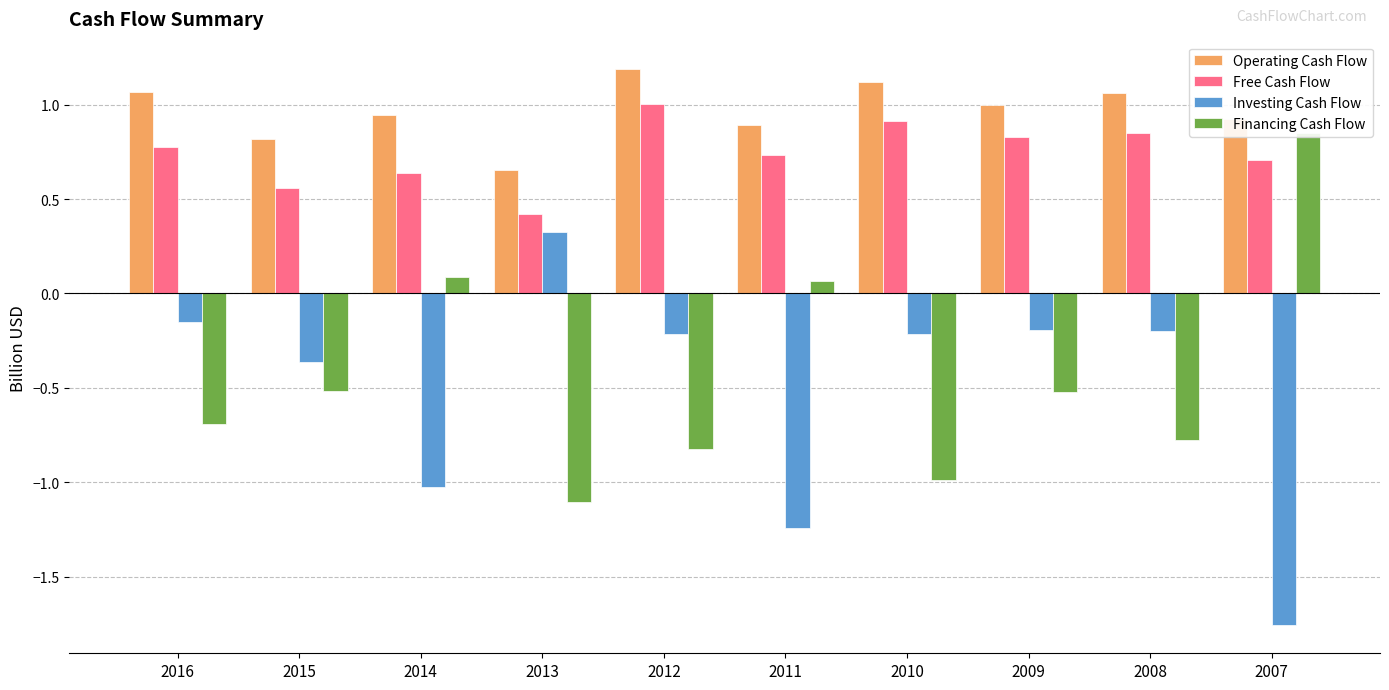

Reading right to left, list all the values displayed in this chart.

Operating Cash Flow: 0.9	1.1	1.0	1.1	0.9	1.2	0.7	0.9	0.8	1.1
Free Cash Flow: 0.7	0.9	0.8	0.9	0.7	1.0	0.4	0.6	0.6	0.8
Investing Cash Flow: -1.8	-0.2	-0.2	-0.2	-1.2	-0.2	0.3	-1.0	-0.4	-0.2
Financing Cash Flow: 0.9	-0.8	-0.5	-1.0	0.1	-0.8	-1.1	0.1	-0.5	-0.7